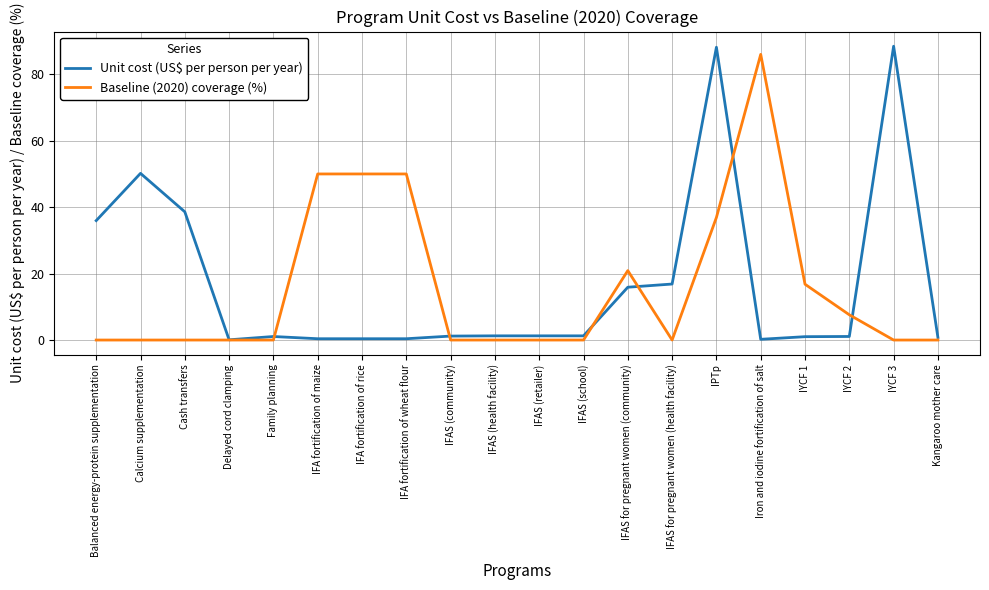

Between Balanced energy-protein supplementation and IYCF 1, which series saw the biggest shift?

Unit cost (US$ per person per year)